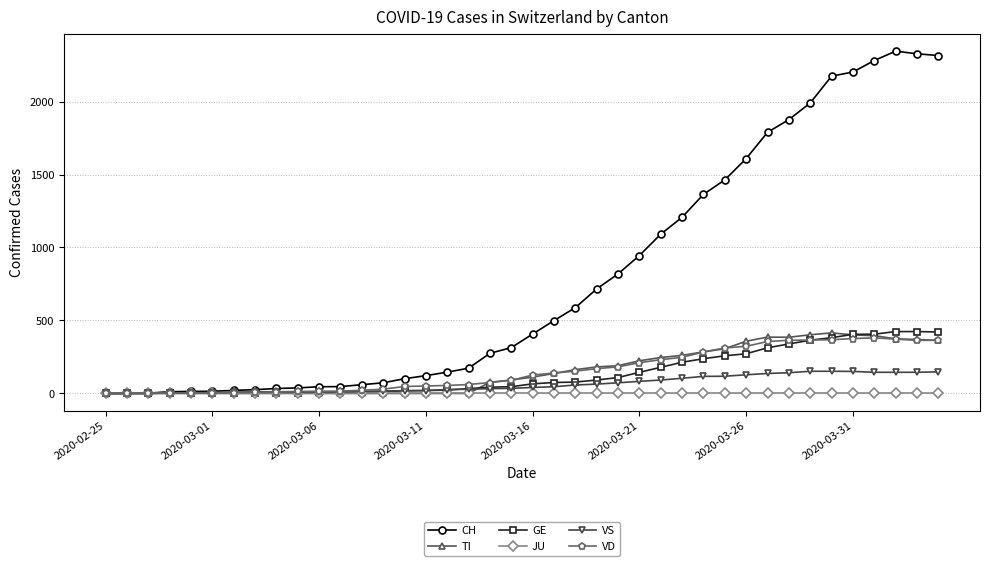

Which series has the largest range (max minus min)?

CH